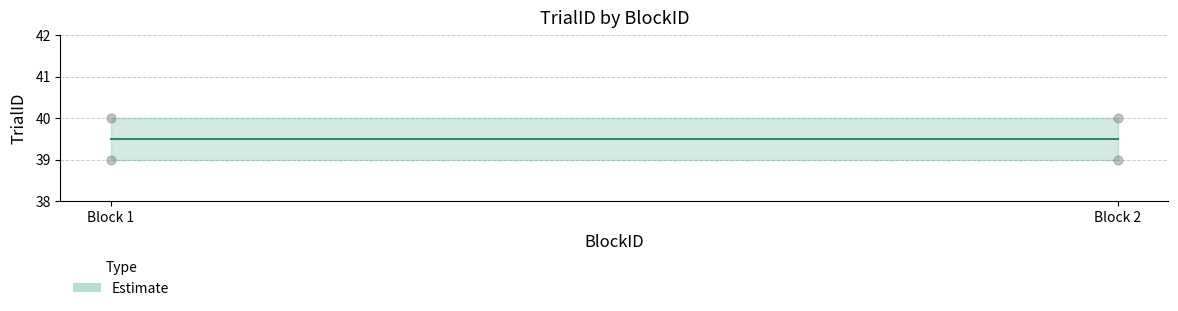

What is the average Y value?

40